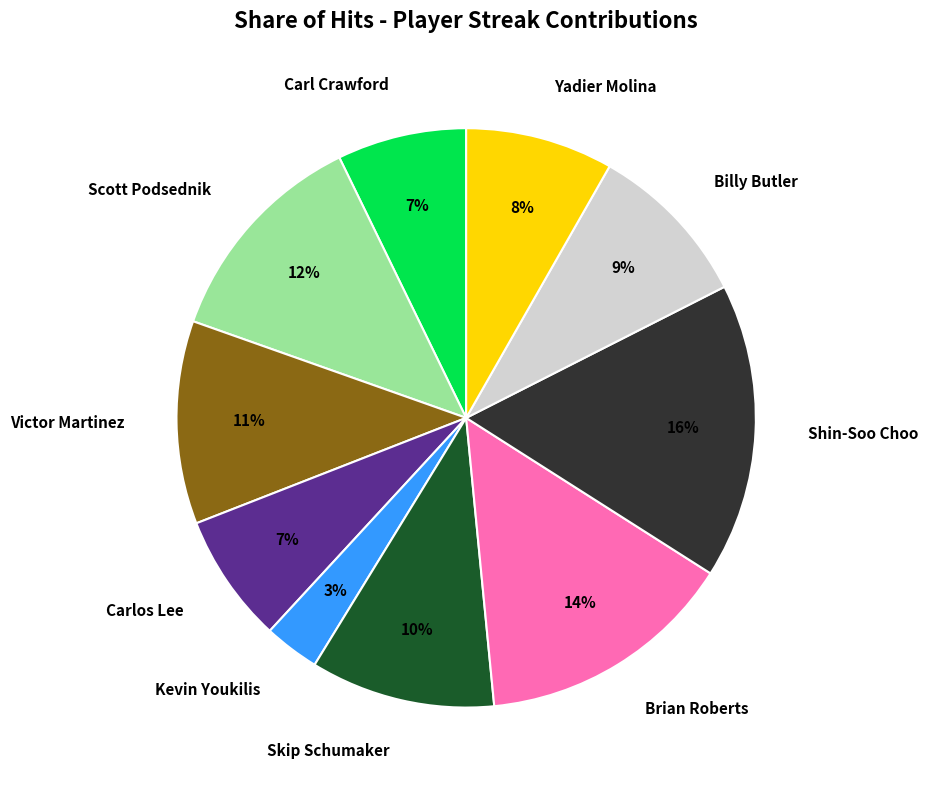

Does any single category account for the majority?

No